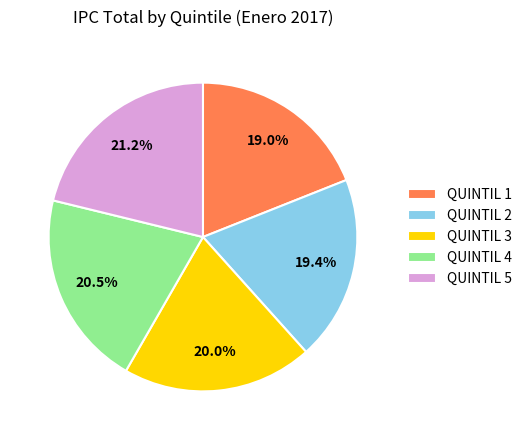

To the nearest percent, what percentage of the pie is QUINTIL 3?

20%